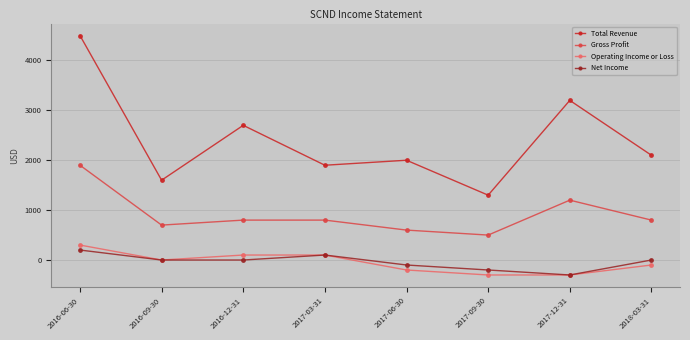

True or false: Gross Profit and Total Revenue cross at least once.

False